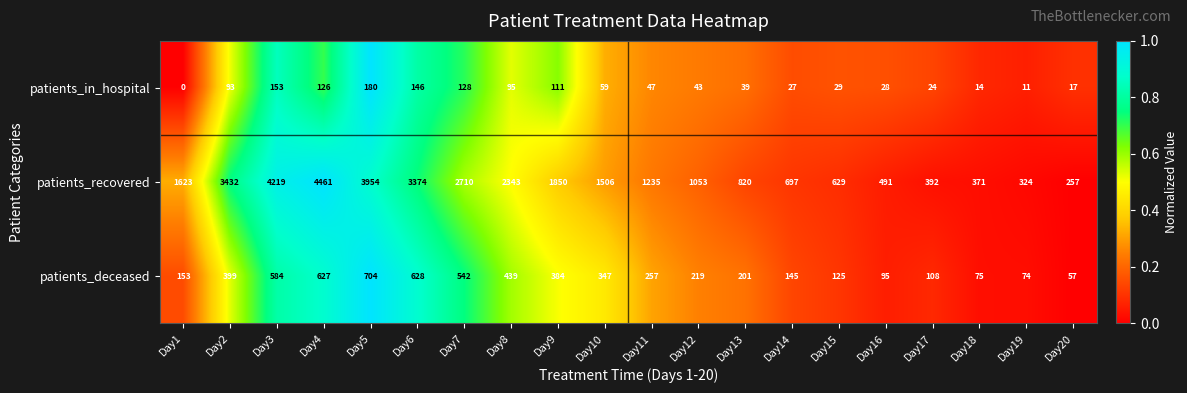

The value of patients_in_hospital at Day5 is 88. True or false?

False